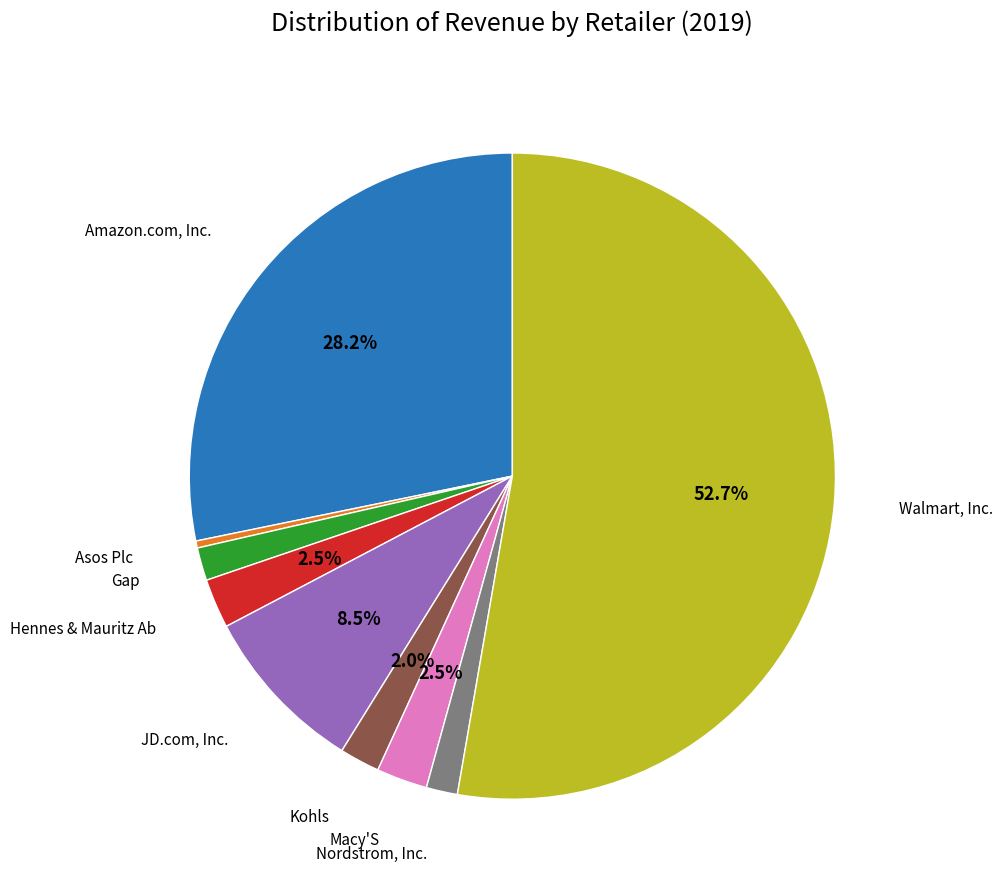

Is there any slice that represents more than half of the pie?

Yes